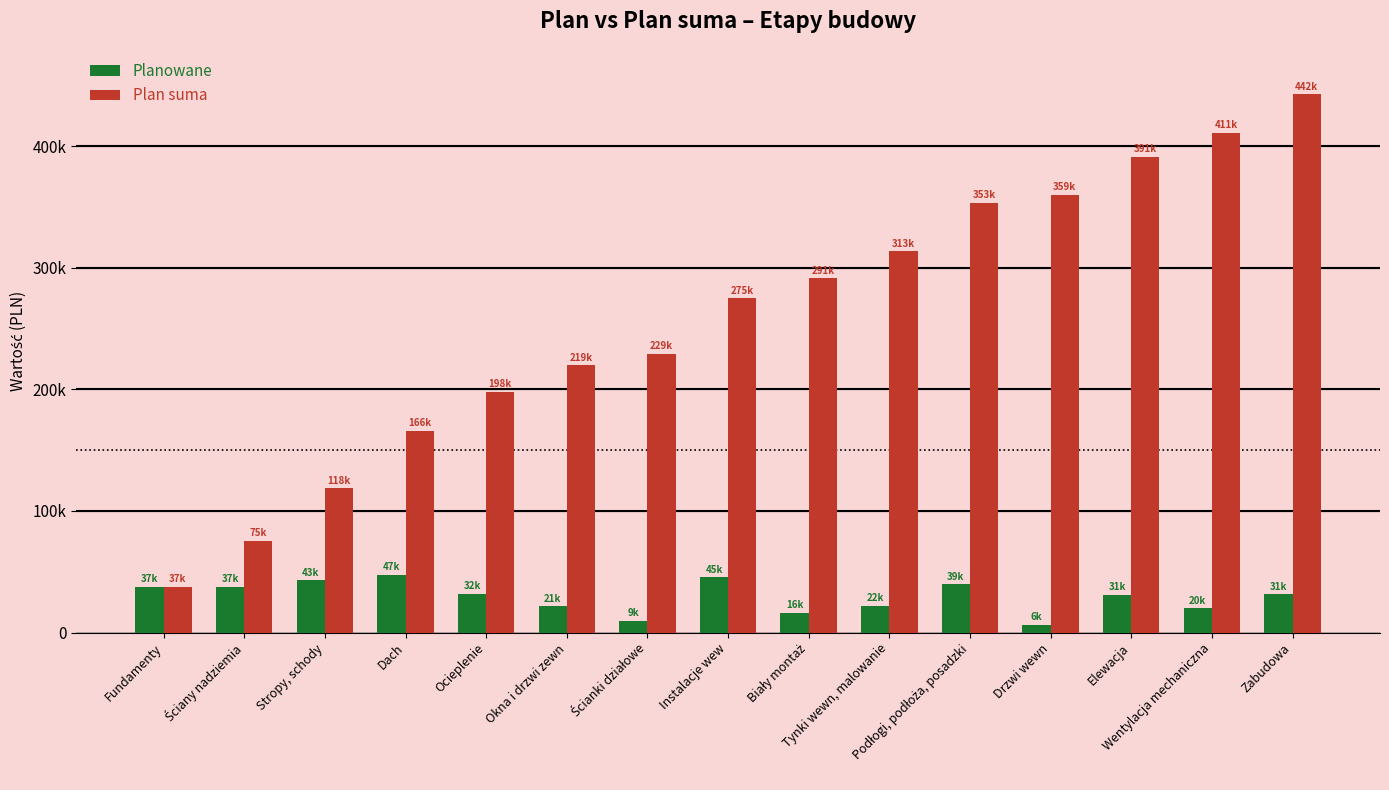

True or false: Plan suma has a value of 704874 at Zabudowa.

False